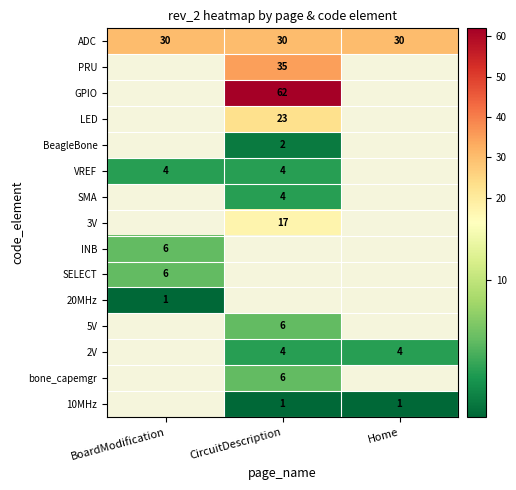

What is the minimum value for ADC?

30